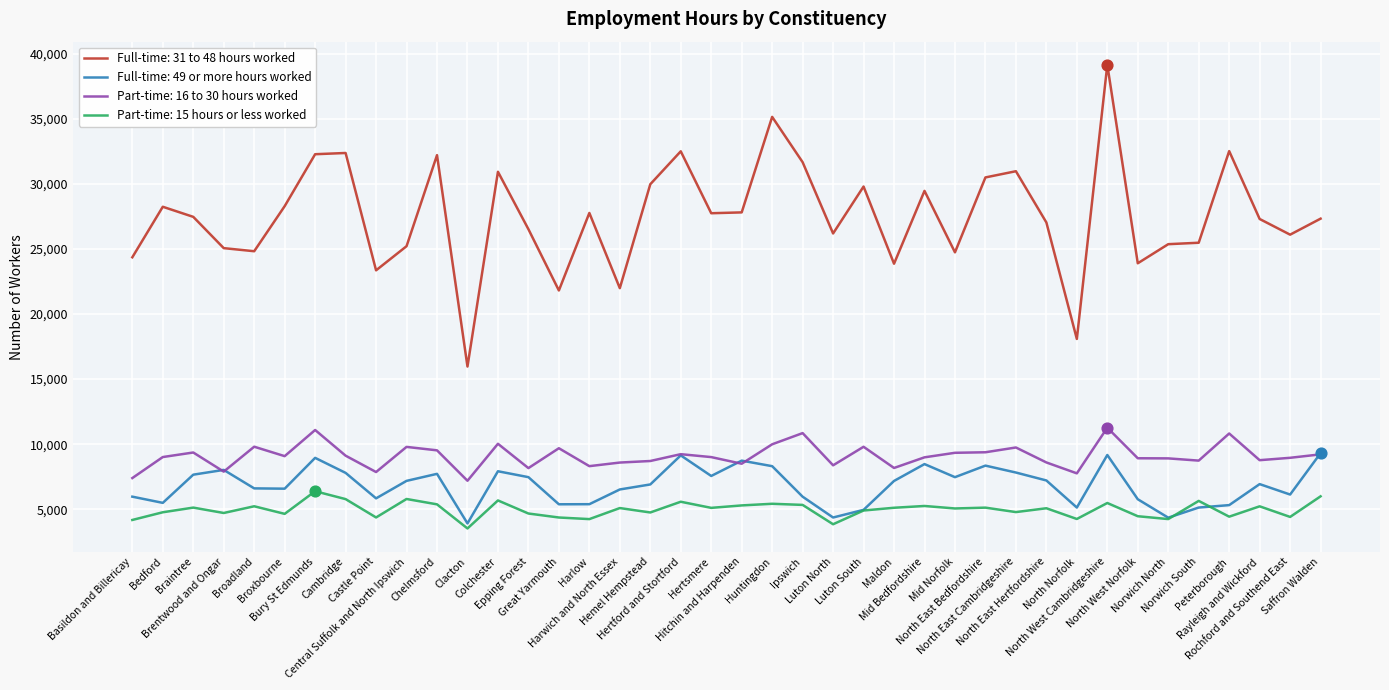

What are all the series names shown in the legend?

Full-time: 31 to 48 hours worked, Full-time: 49 or more hours worked, Part-time: 16 to 30 hours worked, Part-time: 15 hours or less worked